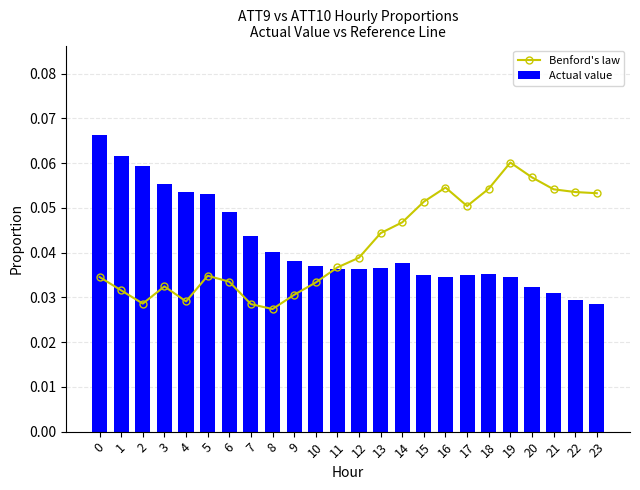

List the labels in order of Benford's law value, smallest first.

8, 7, 2, 4, 9, 1, 3, 10, 6, 0, 5, 11, 12, 13, 14, 17, 15, 23, 22, 21, 18, 16, 20, 19